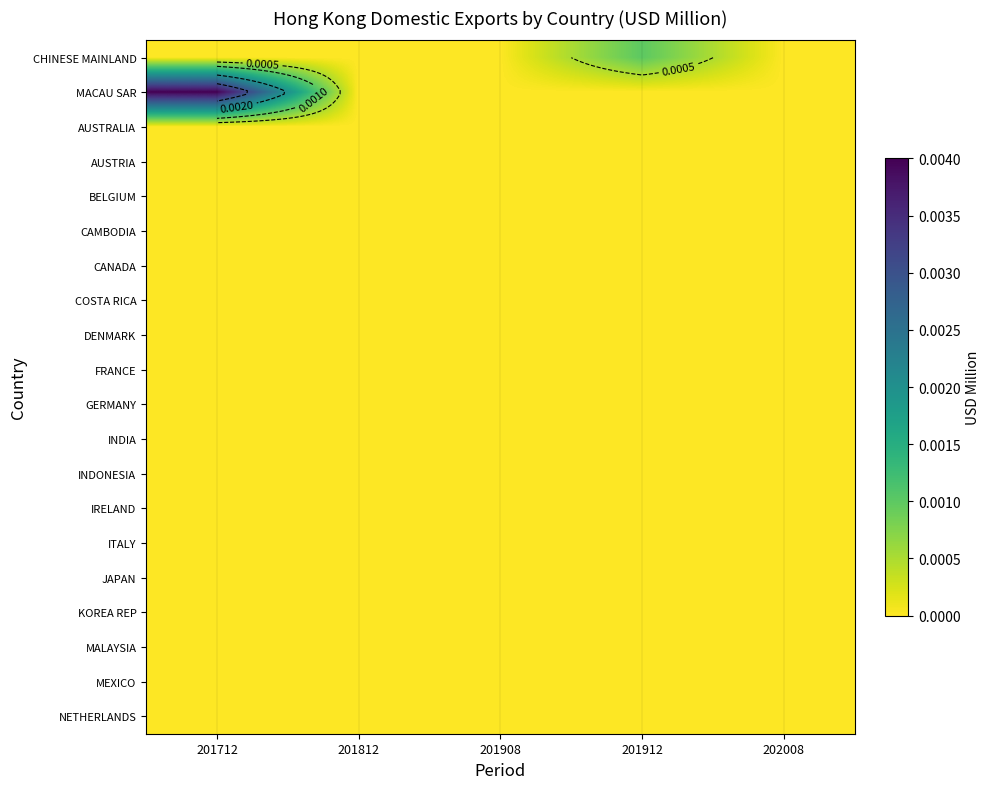

The value of CHINESE MAINLAND at 201812 is 0.0. True or false?

True